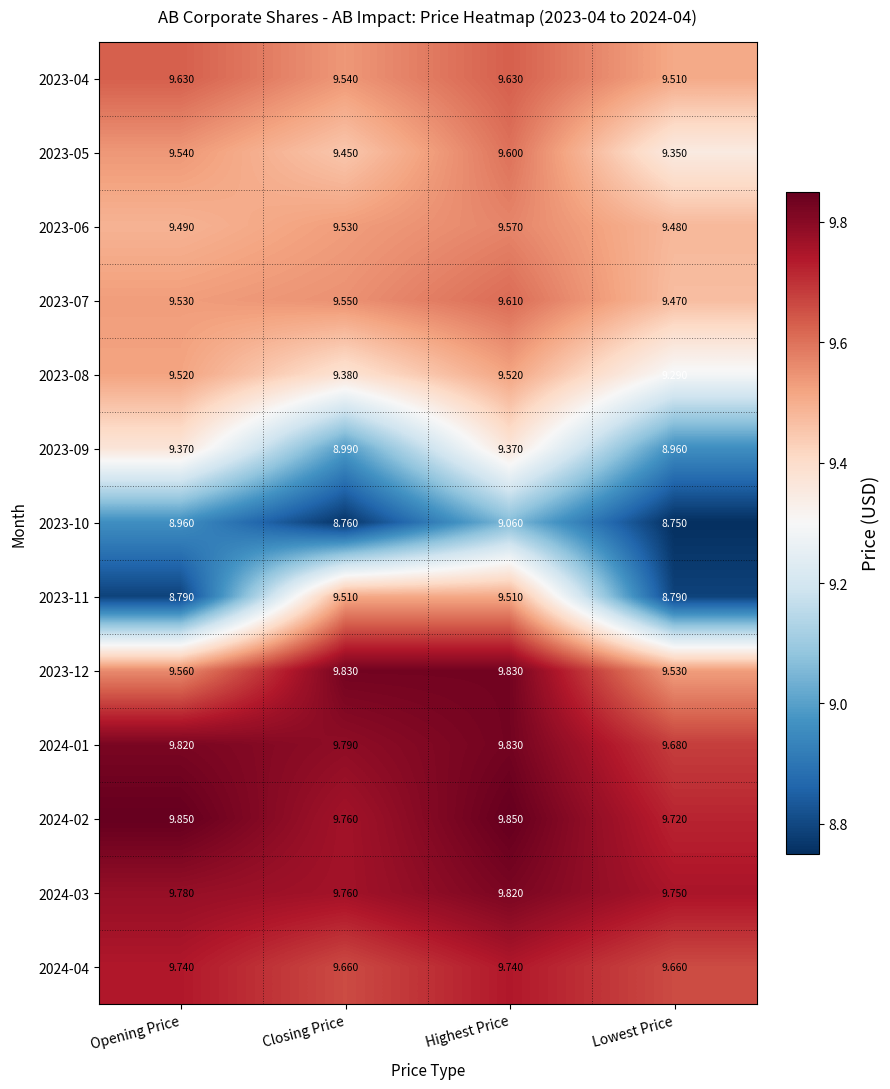

Which category has the lowest value in the 2023-09 series?

Lowest Price